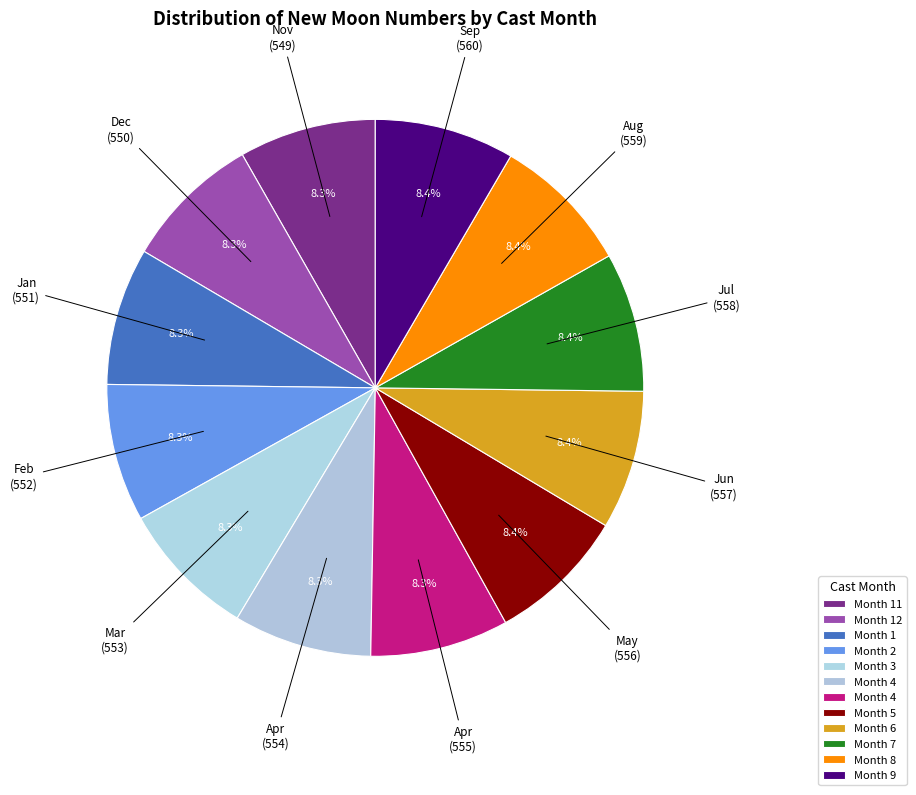

Count the number of slices in the pie.

12